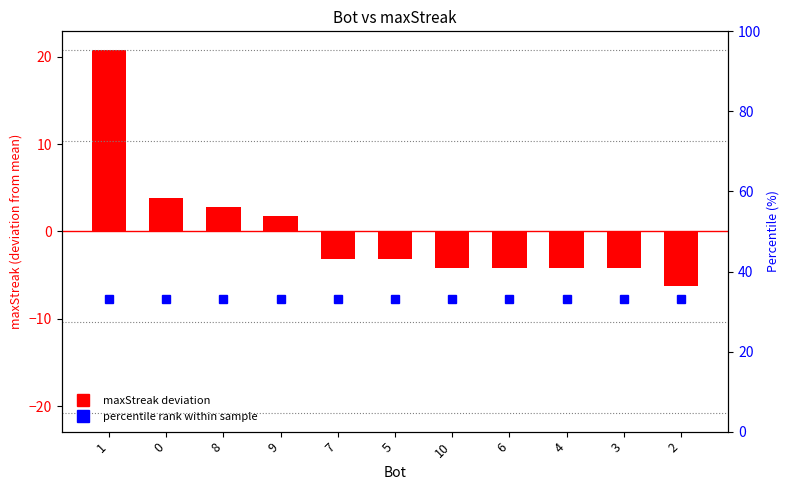

Does the chart contain any negative values?

Yes